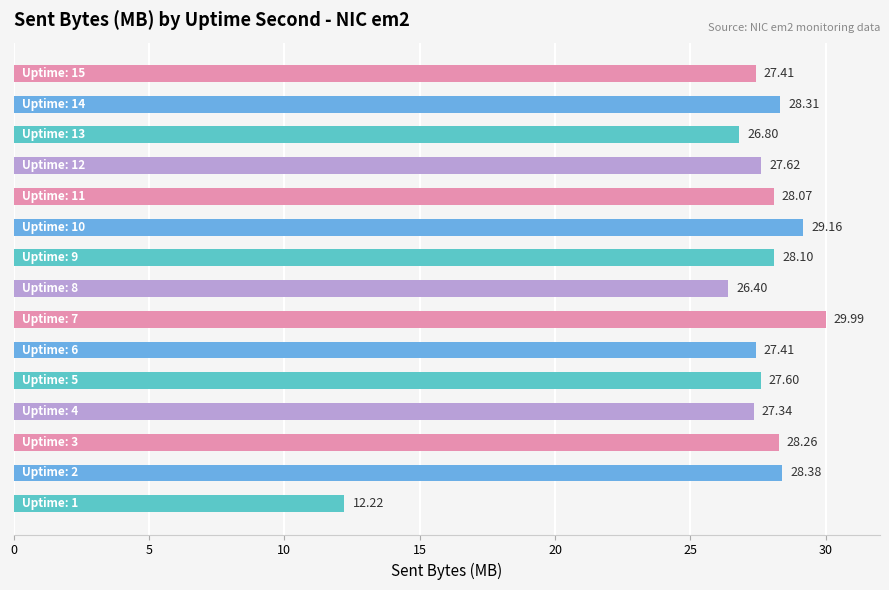

What is the difference between the second highest and second lowest values?

2.8